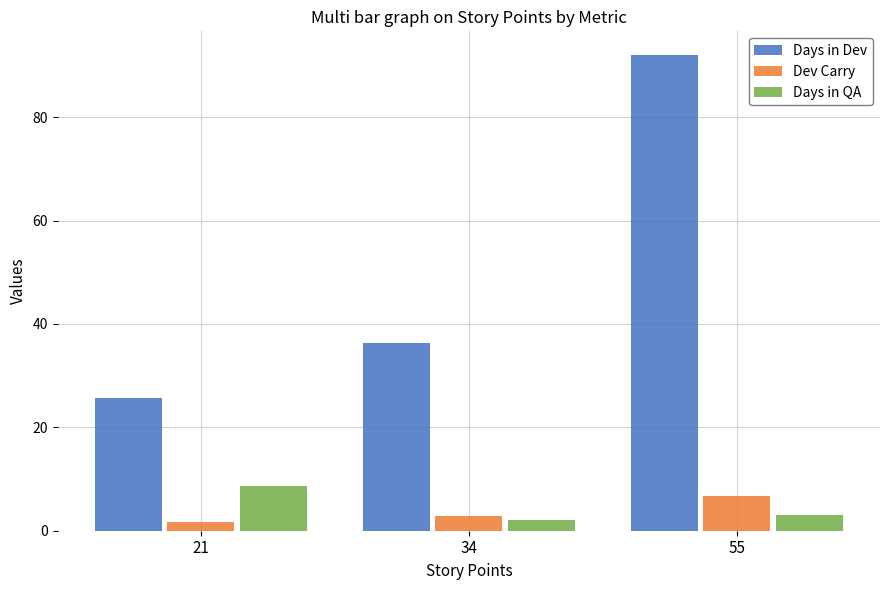

At how many categories does at least one series exceed 64?

1